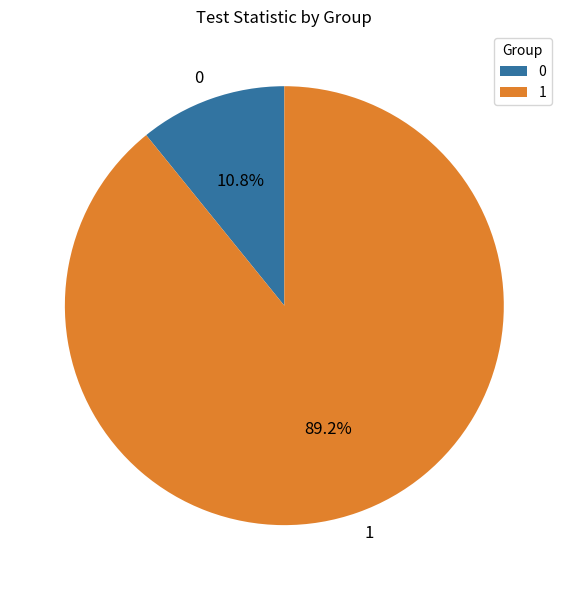

What percentage is the 1 slice, to the nearest percent?

89%